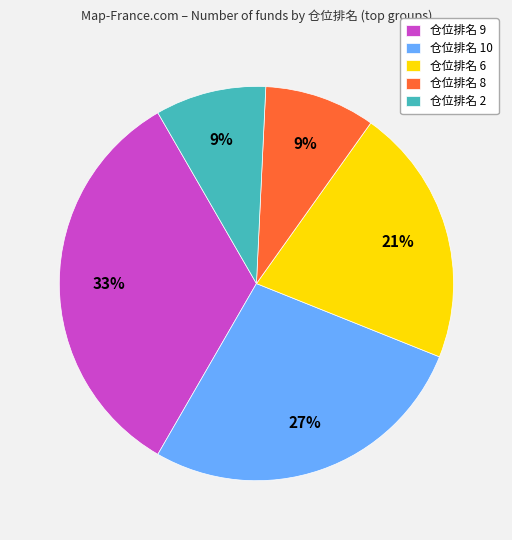

Which has a higher value, 仓位排名 9 or 仓位排名 10?

仓位排名 9